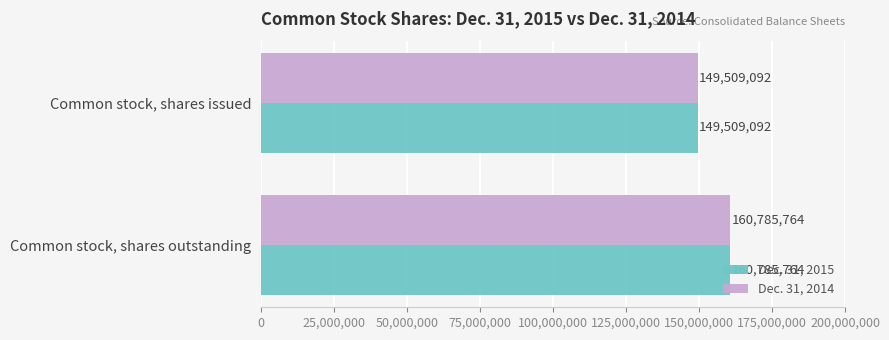

At which label does Dec. 31, 2014 reach its peak?

Common stock, shares outstanding